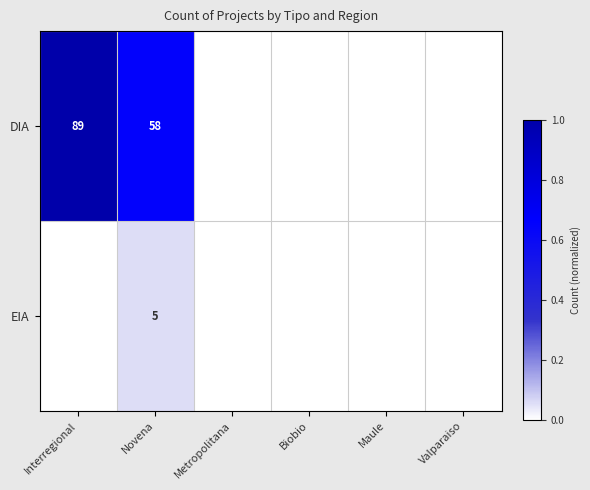

True or false: DIA has a value of 58 at Novena.

True